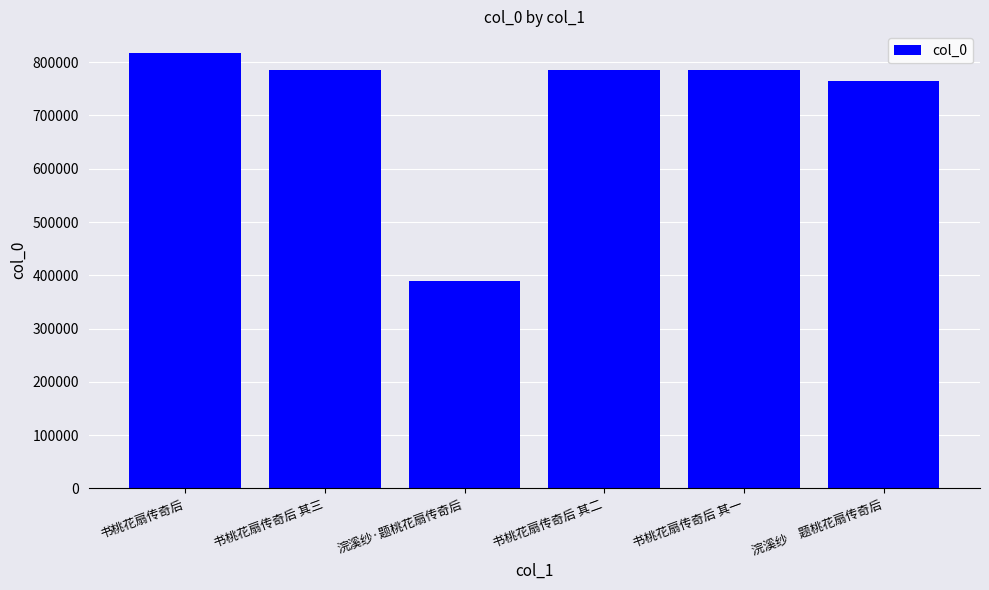

At which category does the chart reach its peak across all series?

书桃花扇传奇后